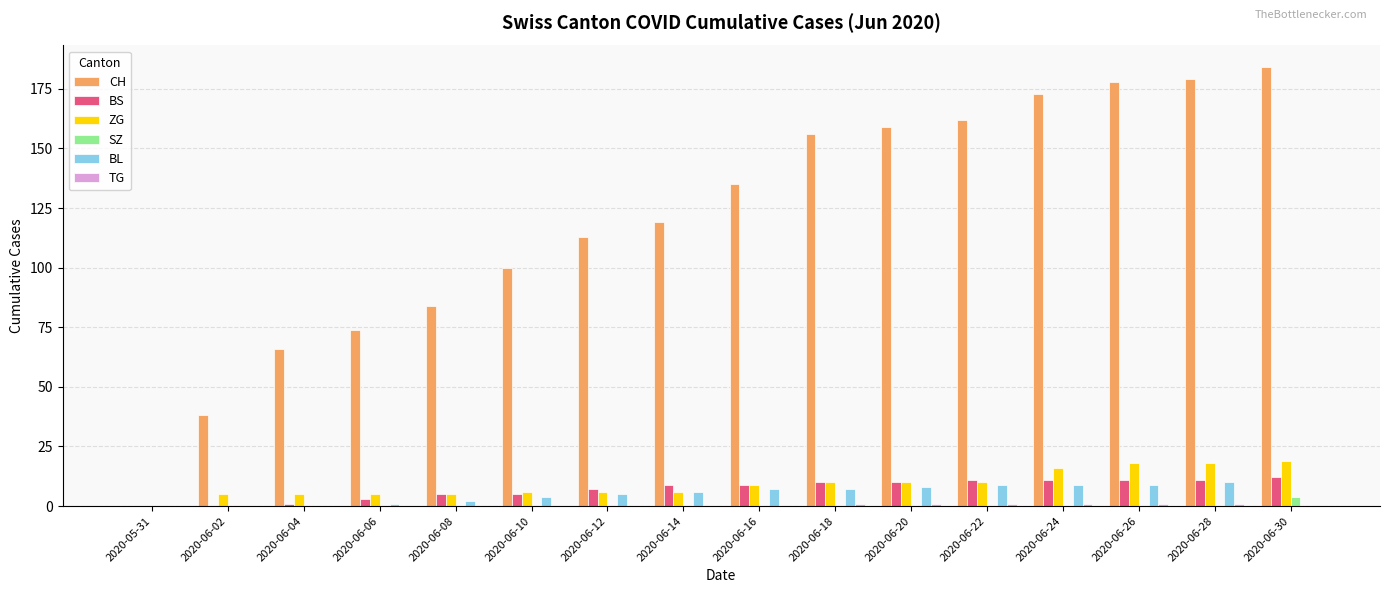

What is the maximum value shown in the chart?

184